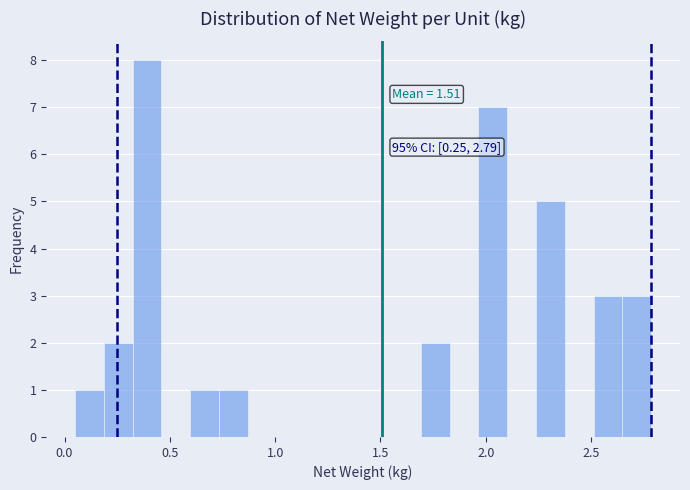

Read against the x-axis, roughly where is the centre of the tallest bar?

0.40